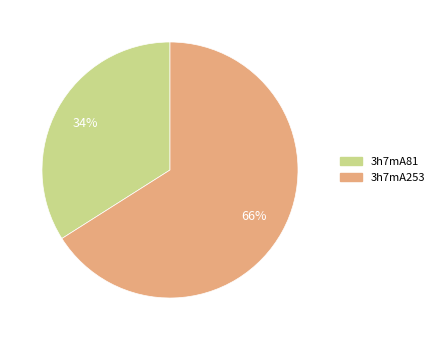

To the nearest percent, what percentage of the pie is 3h7mA81?

34%